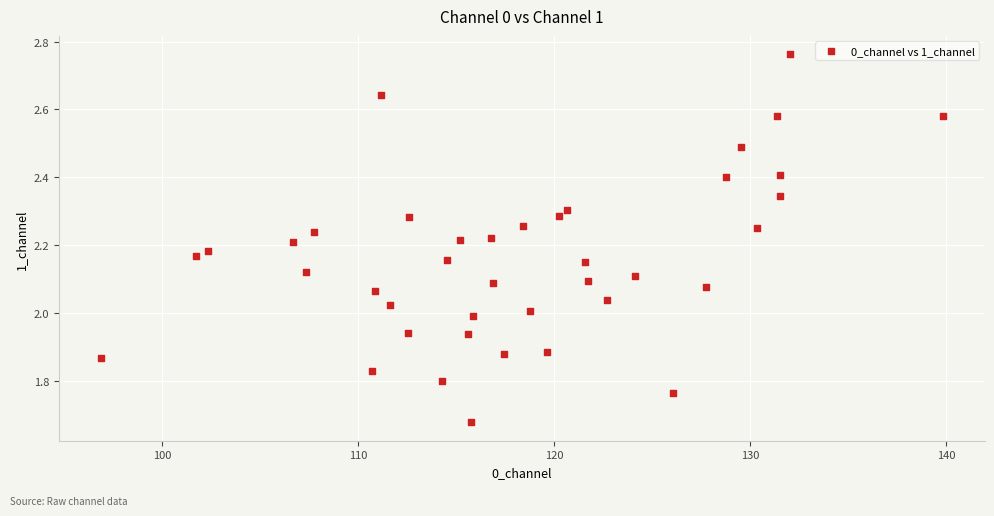

What is the range of Y values (max minus min)?

1.1